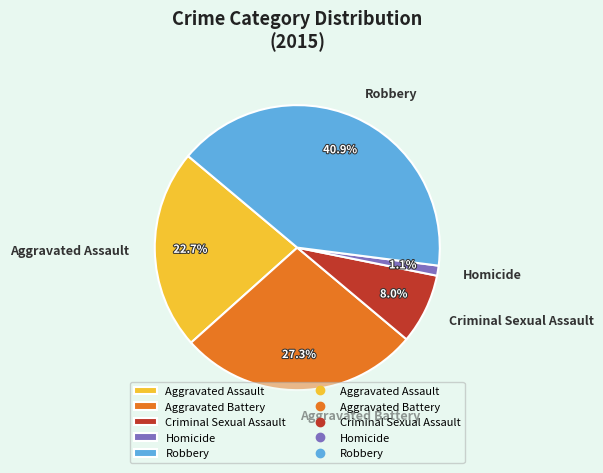

Do Criminal Sexual Assault and Aggravated Assault together represent more than half of the pie?

No